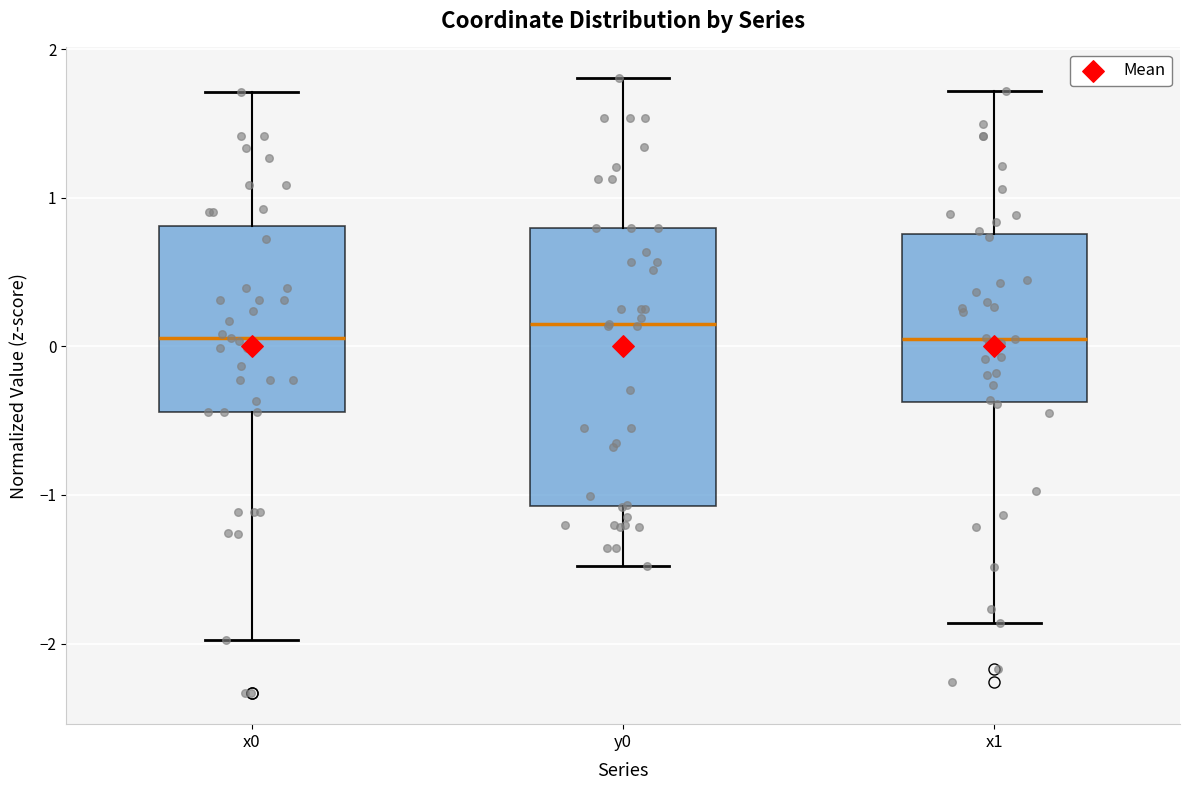

Reading left to right, read every box against the y-axis: the position of its median line, the range the box covers, and the ends of its whiskers. The values are not printed on the chart, so give them approximately, as read against the axis.

x0: median 0.1, box -0.4 to 0.8, whiskers -2.0 to 1.7
y0: median 0.2, box -1.1 to 0.8, whiskers -1.5 to 1.8
x1: median 0.1, box -0.4 to 0.8, whiskers -1.9 to 1.7